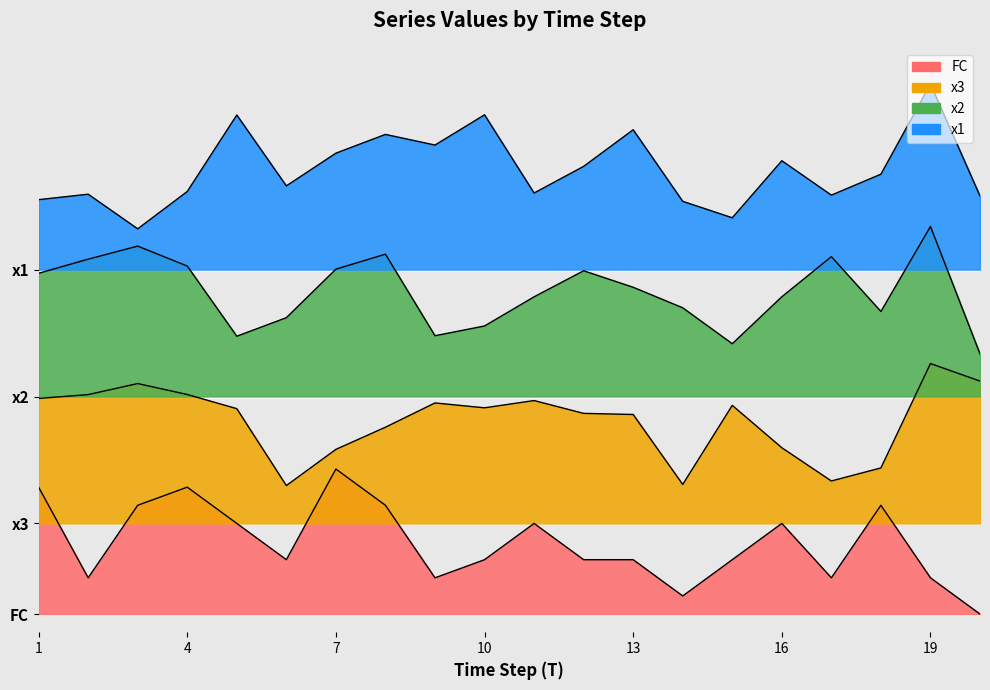

How many categories are shown in the chart?

20